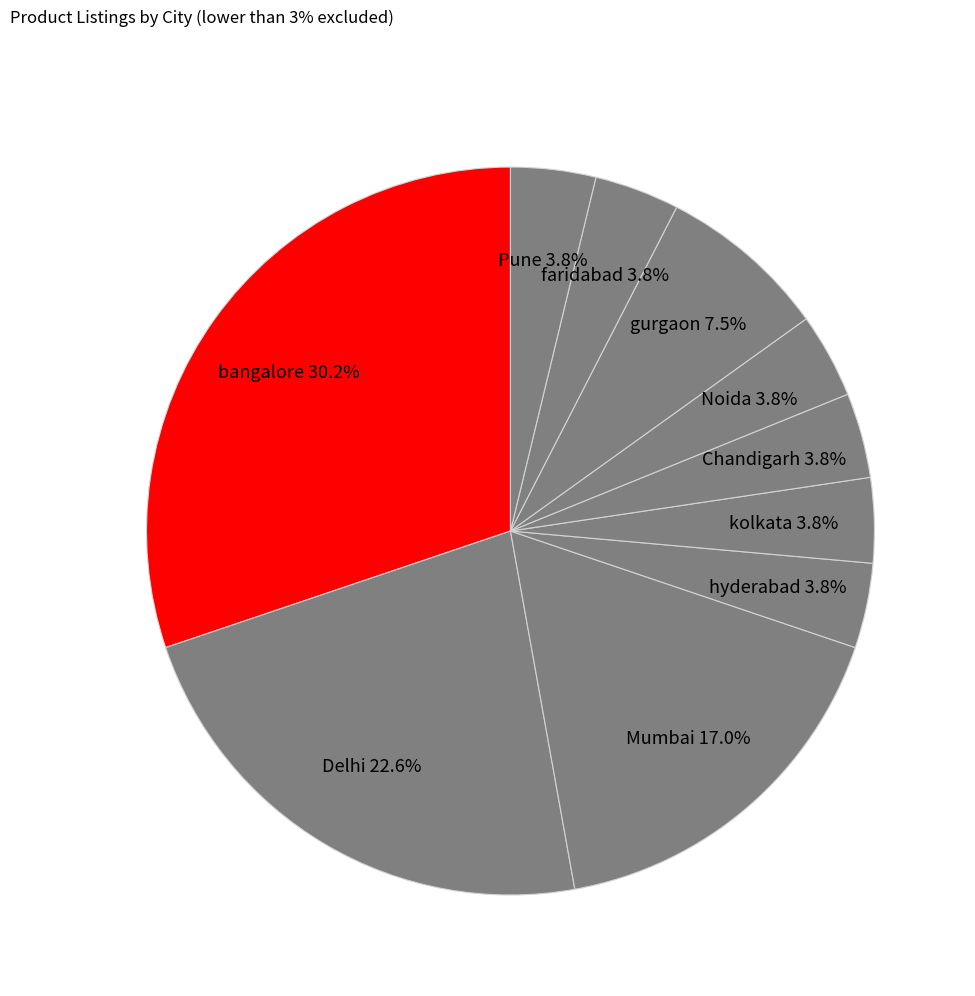

What portion of the pie excludes faridabad?

96.2%